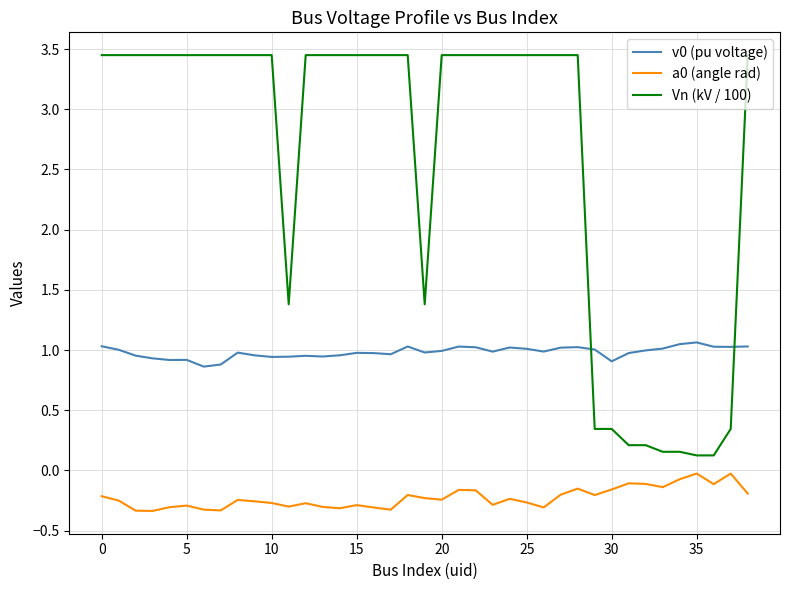

Which series has the widest spread of values?

Vn (kV / 100)